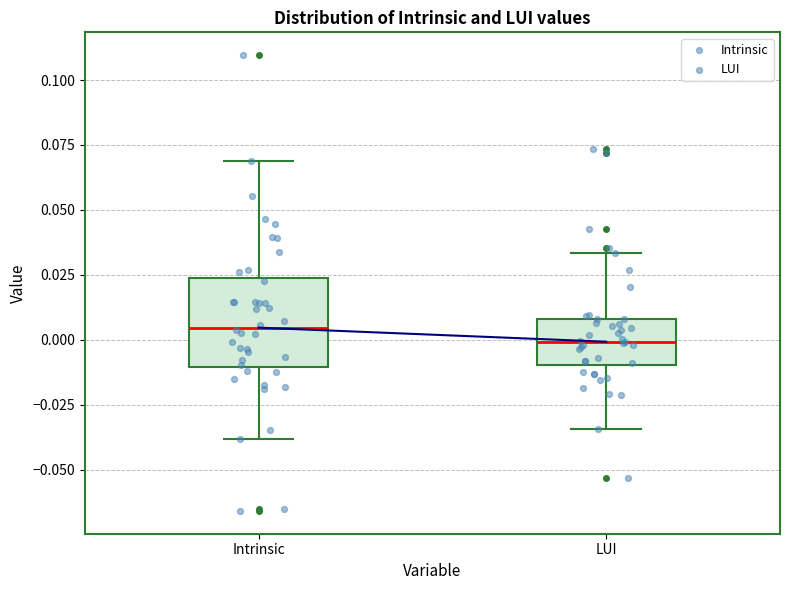

Reading left to right, transcribe this box plot: for each box, give where its median line is, the range the box spans, and where its two whiskers end, as read against the y-axis. The values are not printed on the chart, so give them approximately, as read against the axis.

Intrinsic: median 0.005, box -0.010 to 0.025, whiskers -0.040 to 0.070
LUI: median 0.000, box -0.010 to 0.010, whiskers -0.035 to 0.035